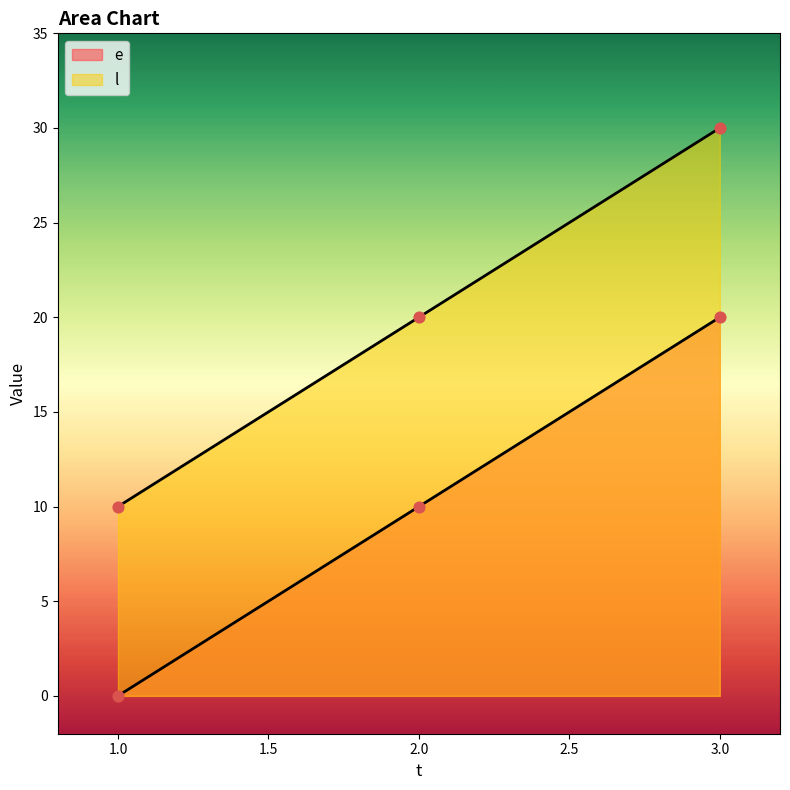

What is the total value across all series at 3?

50